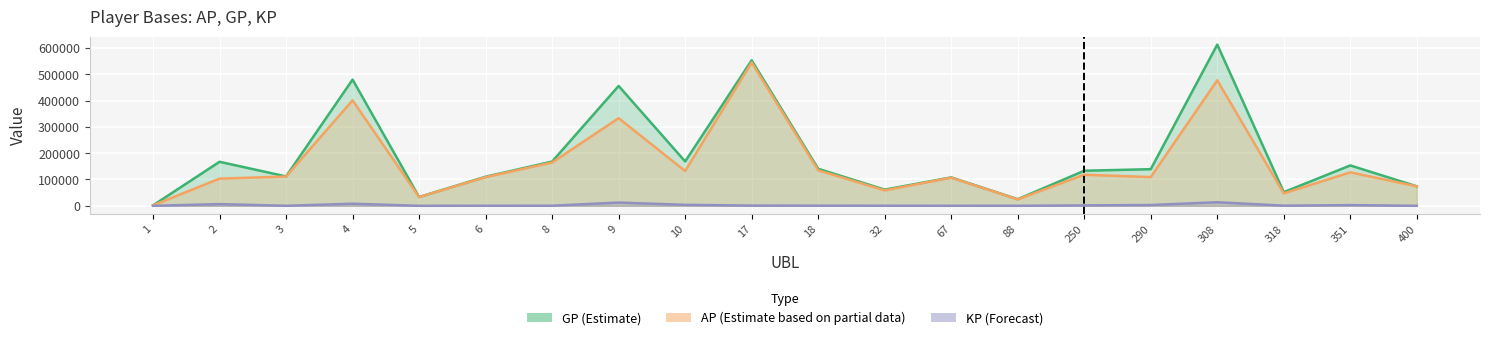

At how many categories does at least one series exceed 130525?

11